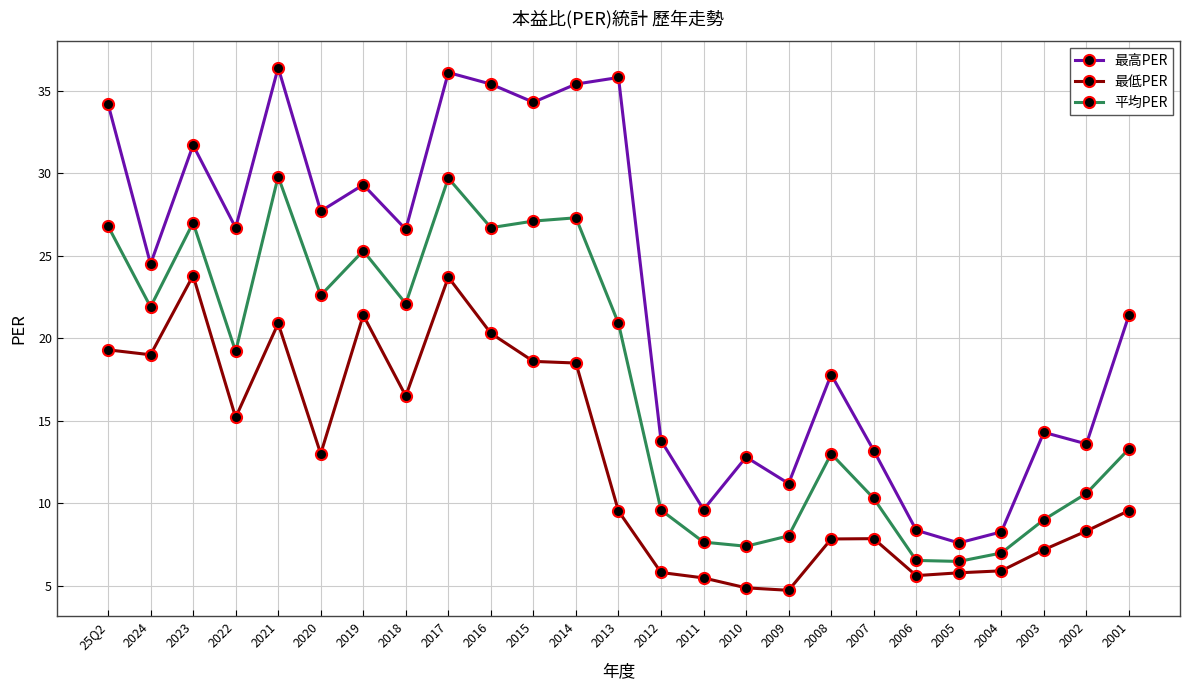

What is the value of the 最低PER point at the 17th from the left?

4.7